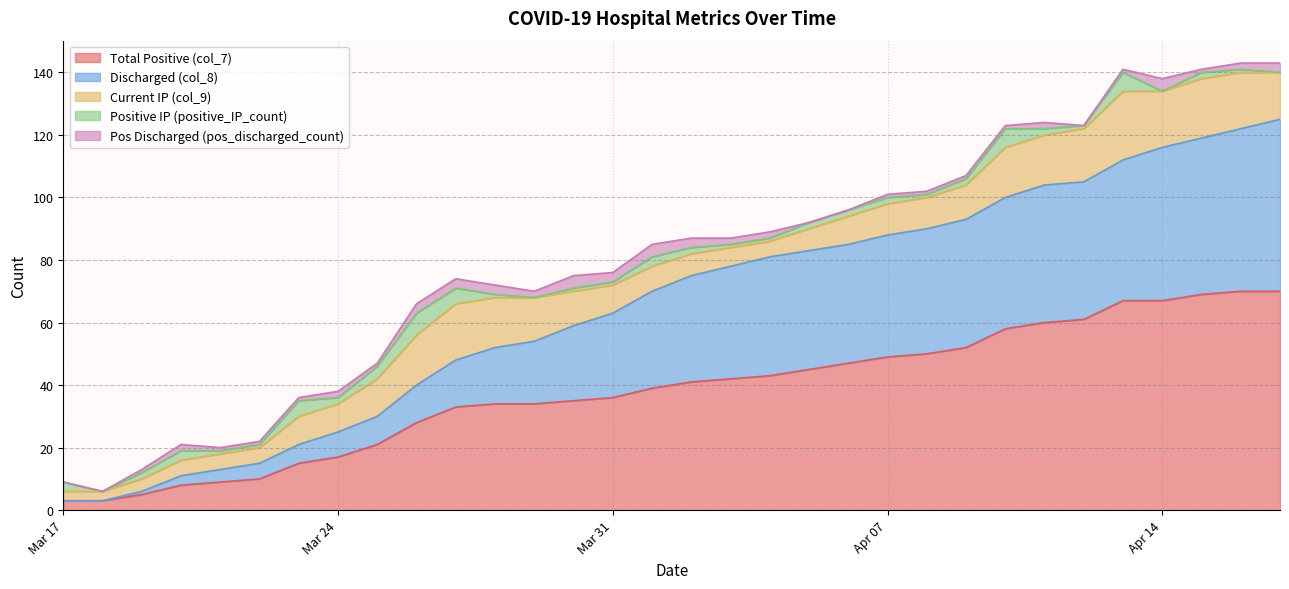

What is the average value of the Pos Discharged (pos_discharged_count) series?

2